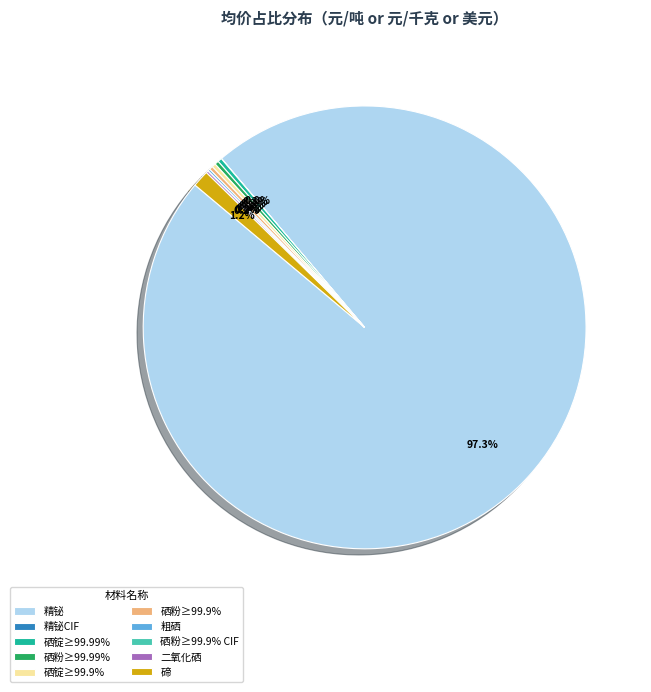

Does any single category account for the majority?

Yes